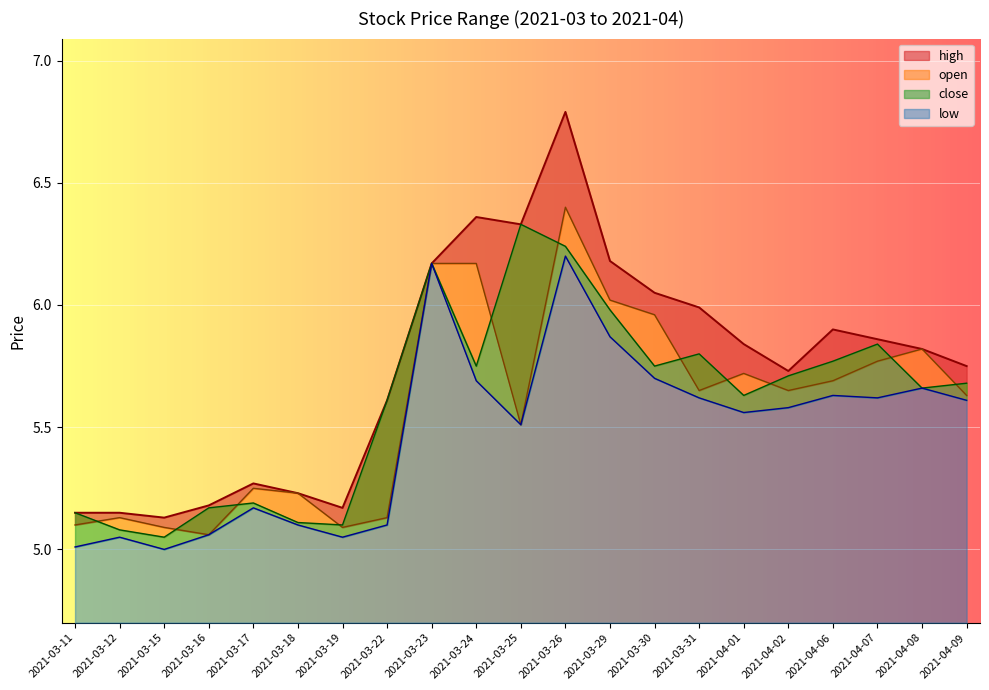

What is the difference between the second highest and minimum values in the low series?

1.2